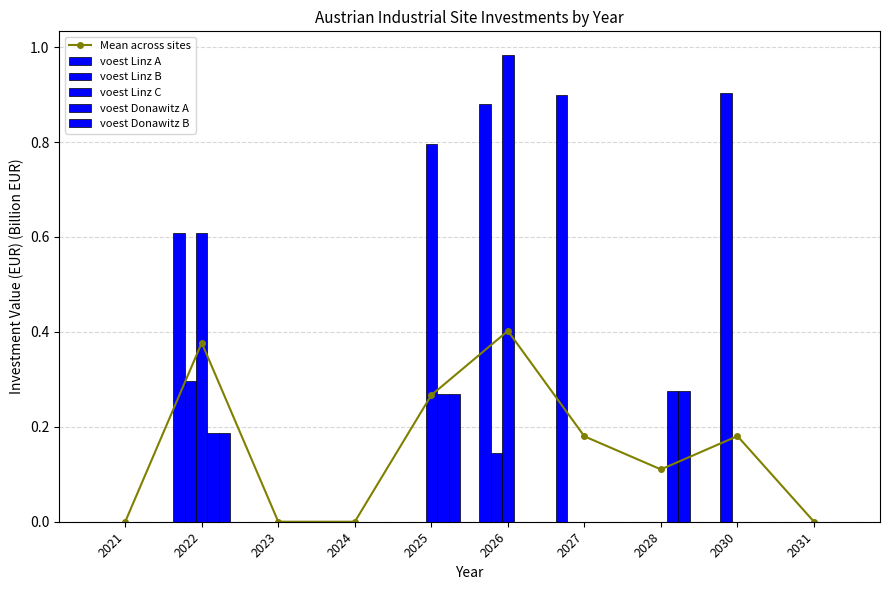

At which category is the sum across all series the highest?

2026